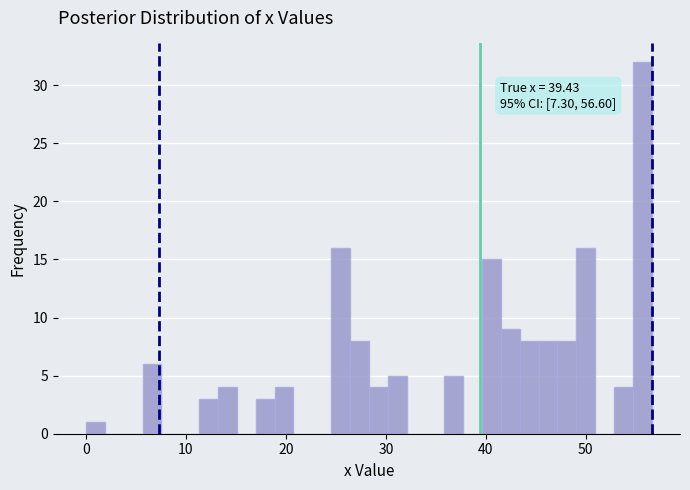

Around what value on the x-axis is the tallest bar? Give the approximate position of its centre, as read against the axis.

56